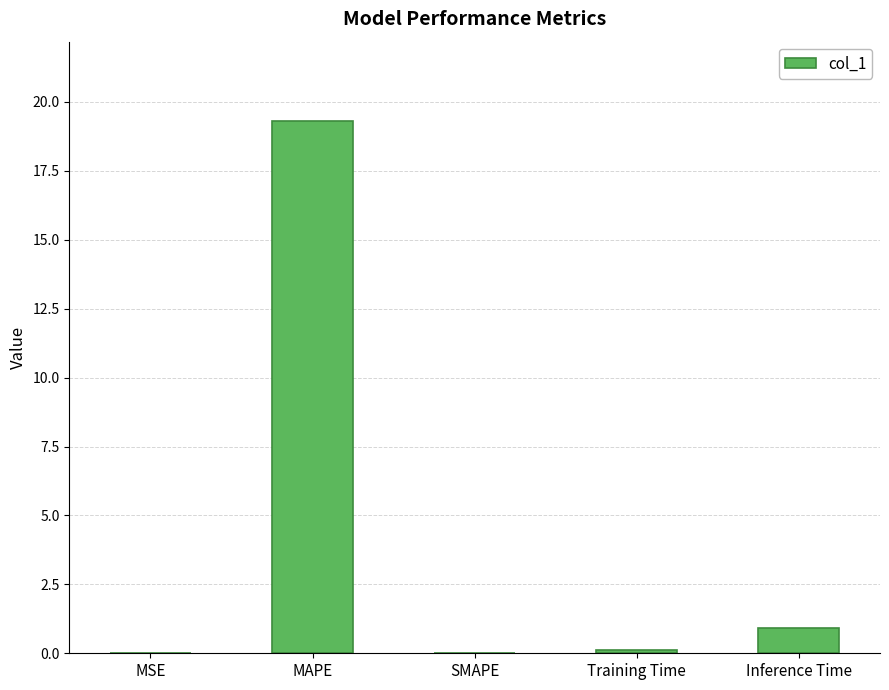

What value does the data have at Inference Time?

0.9